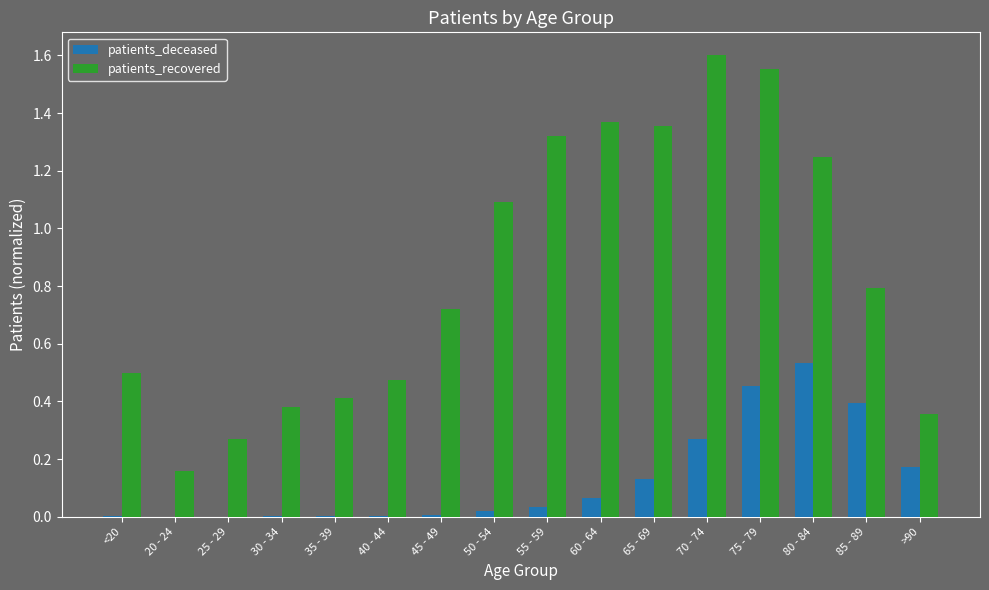

Which series has the widest spread of values?

patients_recovered